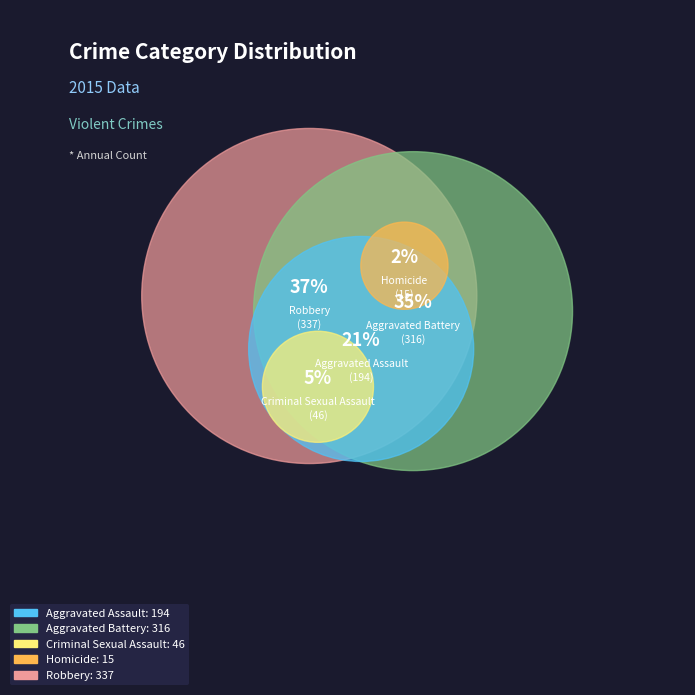

What percentage is the Robbery slice, to the nearest percent?

37%